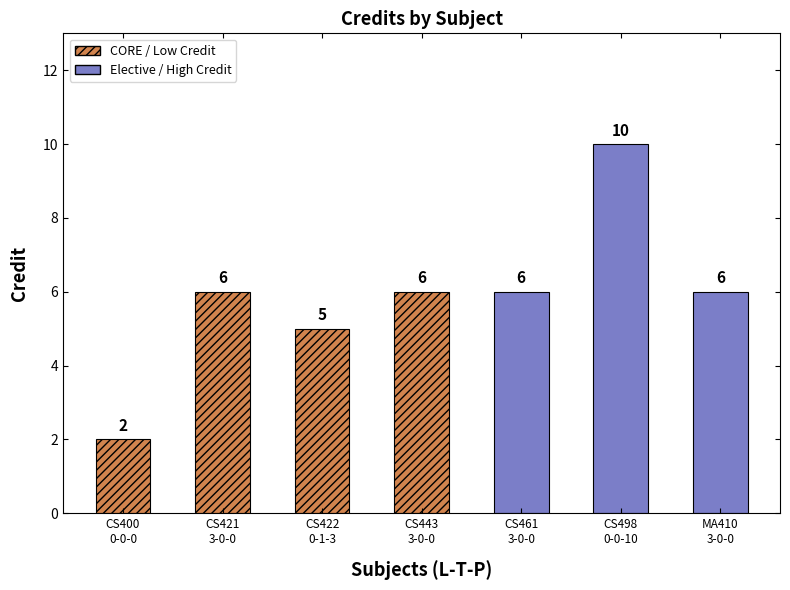

Rank the categories by value from highest to lowest.

CS498
0-0-10, CS421
3-0-0, CS443
3-0-0, CS461
3-0-0, MA410
3-0-0, CS422
0-1-3, CS400
0-0-0